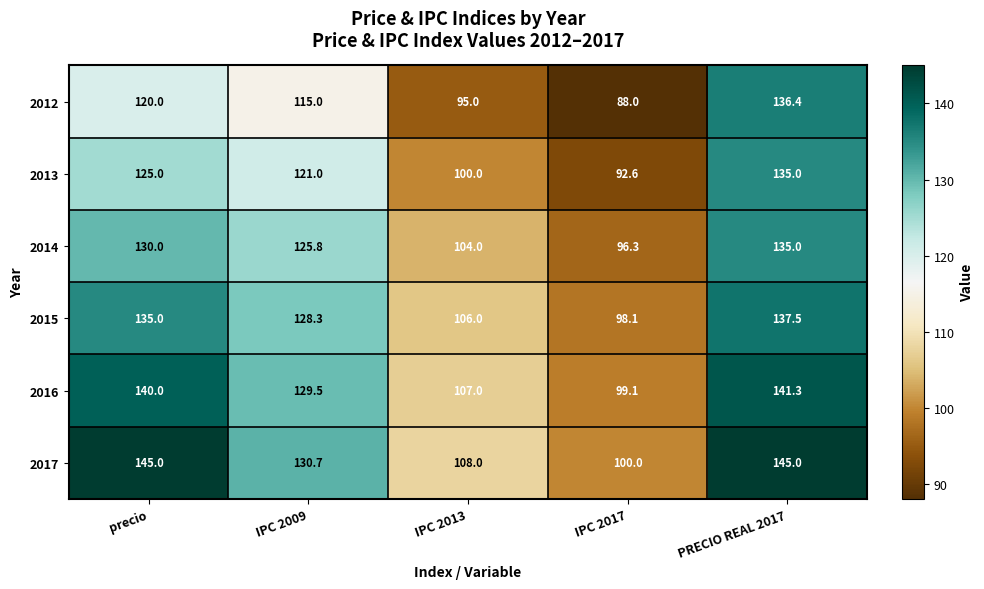

Which series has the widest spread of values?

2012